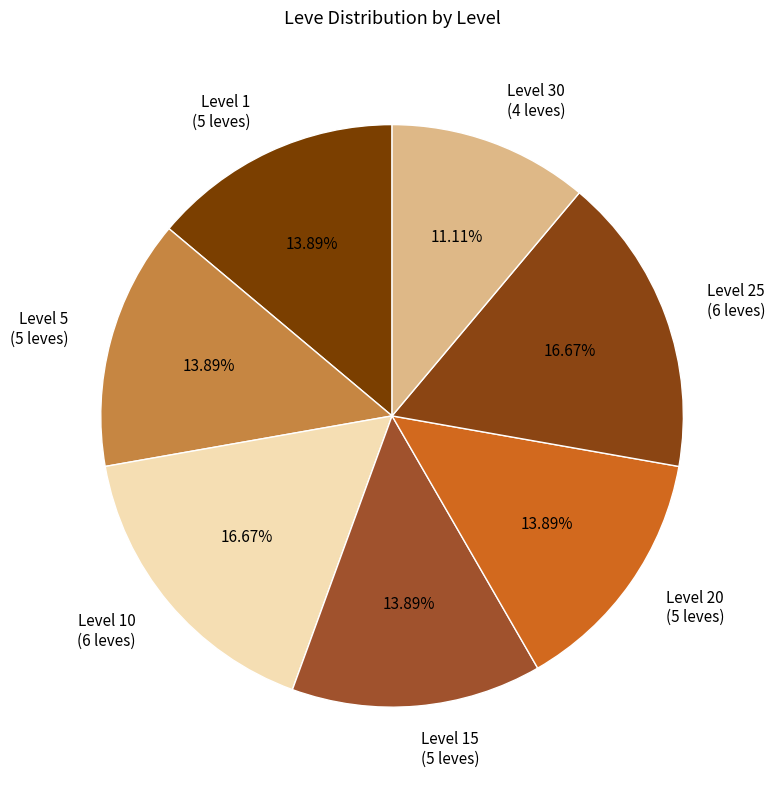

Do Level 20 (5 leves) and Level 25 (6 leves) together represent more than half of the pie?

No